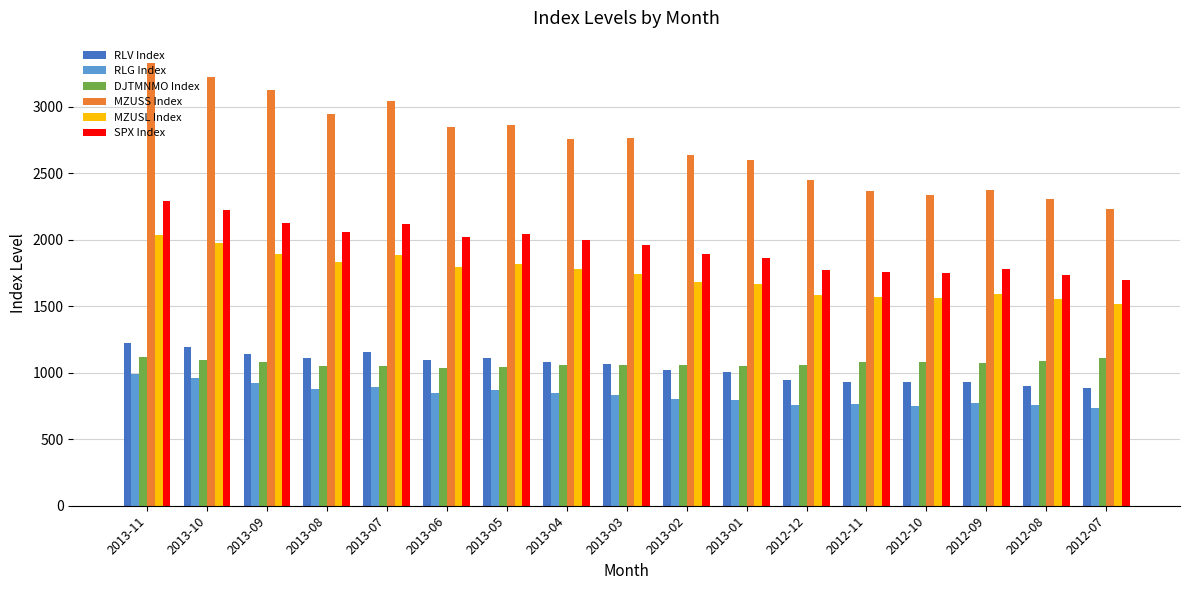

The value of SPX Index at 2013-04 is 624.6. True or false?

False